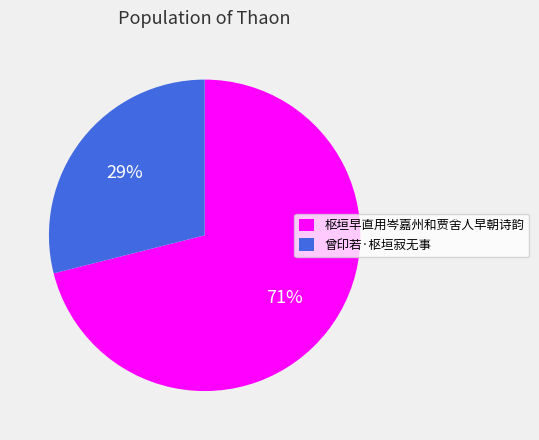

Is the sum of 枢垣早直用岑嘉州和贾舍人早朝诗韵 and 曾印若·枢垣寂无事 greater than half?

Yes